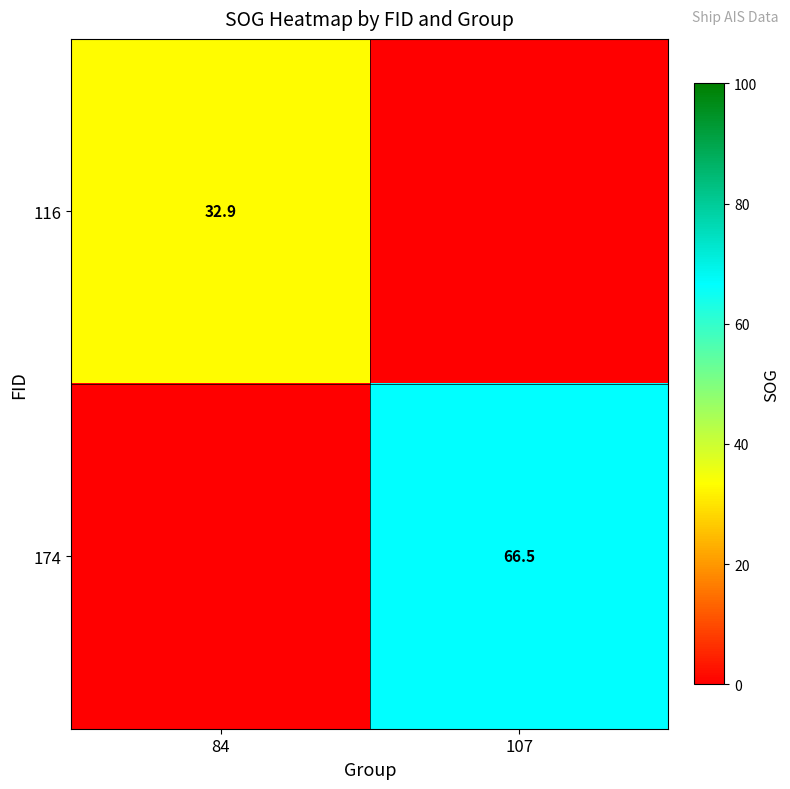

The 116 series shows 32.9 at 84. True or false?

True